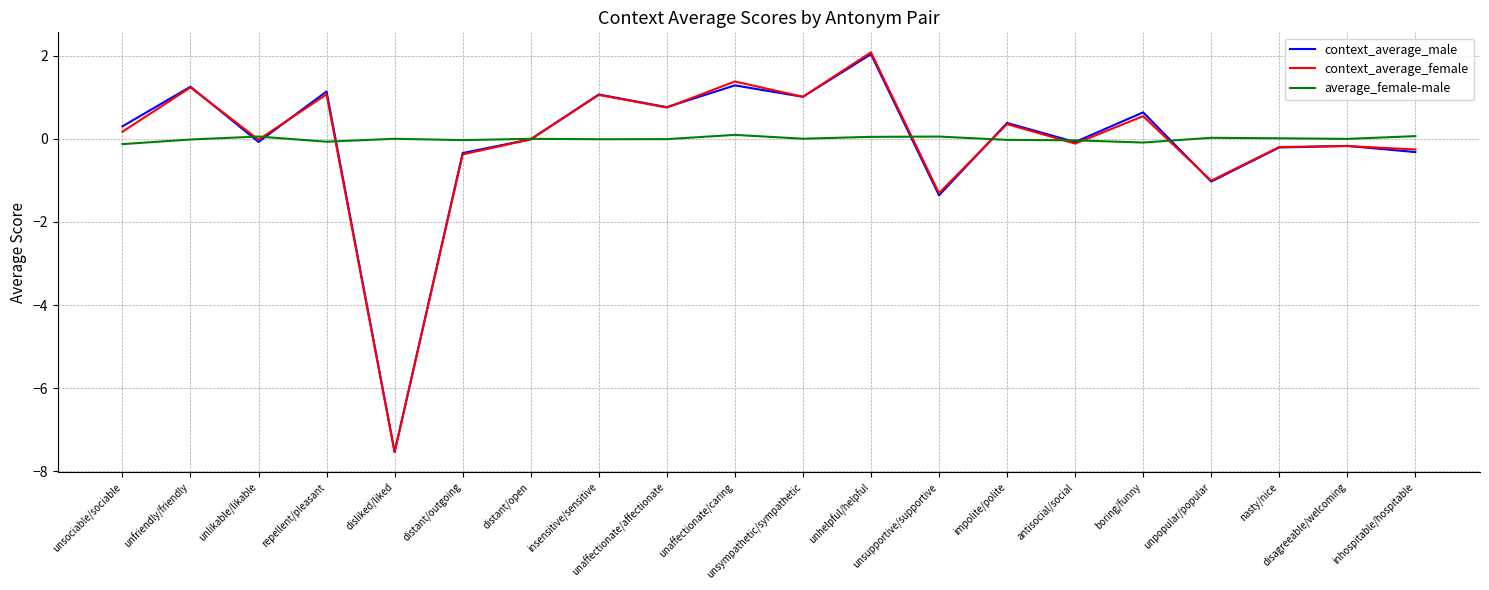

What is the lowest value of the context_average_male series?

-7.5